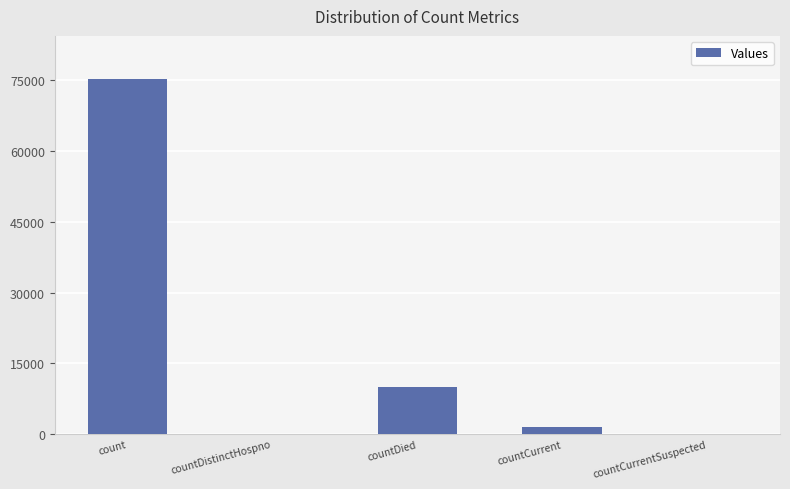

Is it true that the value at countCurrentSuspected is -26812?

False